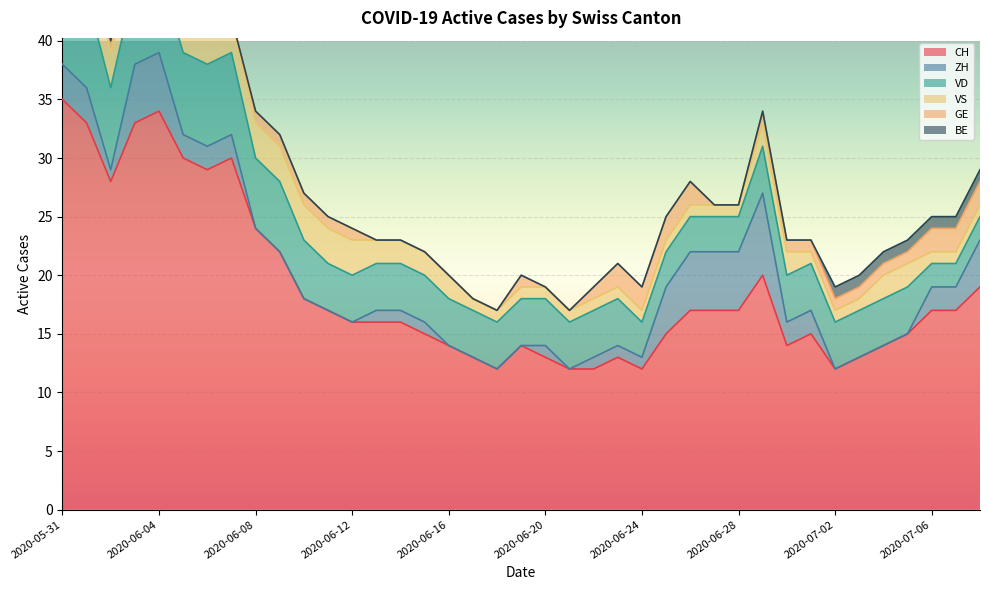

Reading right to left, transcribe all the data shown in this chart.

CH: 2020-07-08=19	2020-07-07=17	2020-07-06=17	2020-07-05=15	2020-07-04=14	2020-07-03=13	2020-07-02=12	2020-07-01=15	2020-06-30=14	2020-06-29=20	2020-06-28=17	2020-06-27=17	2020-06-26=17	2020-06-25=15	2020-06-24=12	2020-06-23=13	2020-06-22=12	2020-06-21=12	2020-06-20=13	2020-06-19=14	2020-06-18=12	2020-06-17=13	2020-06-16=14	2020-06-15=15	2020-06-14=16	2020-06-13=16	2020-06-12=16	2020-06-11=17	2020-06-10=18	2020-06-09=22	2020-06-08=24	2020-06-07=30	2020-06-06=29	2020-06-05=30	2020-06-04=34	2020-06-03=33	2020-06-02=28	2020-06-01=33	2020-05-31=35
ZH: 2020-07-08=4	2020-07-07=2	2020-07-06=2	2020-07-05=0	2020-07-04=0	2020-07-03=0	2020-07-02=0	2020-07-01=2	2020-06-30=2	2020-06-29=7	2020-06-28=5	2020-06-27=5	2020-06-26=5	2020-06-25=4	2020-06-24=1	2020-06-23=1	2020-06-22=1	2020-06-21=0	2020-06-20=1	2020-06-19=0	2020-06-18=0	2020-06-17=0	2020-06-16=0	2020-06-15=1	2020-06-14=1	2020-06-13=1	2020-06-12=0	2020-06-11=0	2020-06-10=0	2020-06-09=0	2020-06-08=0	2020-06-07=2	2020-06-06=2	2020-06-05=2	2020-06-04=5	2020-06-03=5	2020-06-02=1	2020-06-01=3	2020-05-31=3
VD: 2020-07-08=2	2020-07-07=2	2020-07-06=2	2020-07-05=4	2020-07-04=4	2020-07-03=4	2020-07-02=4	2020-07-01=4	2020-06-30=4	2020-06-29=4	2020-06-28=3	2020-06-27=3	2020-06-26=3	2020-06-25=3	2020-06-24=3	2020-06-23=4	2020-06-22=4	2020-06-21=4	2020-06-20=4	2020-06-19=4	2020-06-18=4	2020-06-17=4	2020-06-16=4	2020-06-15=4	2020-06-14=4	2020-06-13=4	2020-06-12=4	2020-06-11=4	2020-06-10=5	2020-06-09=6	2020-06-08=6	2020-06-07=7	2020-06-06=7	2020-06-05=7	2020-06-04=7	2020-06-03=7	2020-06-02=7	2020-06-01=8	2020-05-31=8
VS: 2020-07-08=1	2020-07-07=1	2020-07-06=1	2020-07-05=2	2020-07-04=2	2020-07-03=1	2020-07-02=1	2020-07-01=1	2020-06-30=2	2020-06-29=2	2020-06-28=1	2020-06-27=1	2020-06-26=1	2020-06-25=1	2020-06-24=1	2020-06-23=1	2020-06-22=1	2020-06-21=1	2020-06-20=1	2020-06-19=1	2020-06-18=1	2020-06-17=1	2020-06-16=2	2020-06-15=2	2020-06-14=2	2020-06-13=2	2020-06-12=3	2020-06-11=3	2020-06-10=3	2020-06-09=3	2020-06-08=3	2020-06-07=3	2020-06-06=3	2020-06-05=3	2020-06-04=3	2020-06-03=3	2020-06-02=3	2020-06-01=3	2020-05-31=5
GE: 2020-07-08=2	2020-07-07=2	2020-07-06=2	2020-07-05=1	2020-07-04=1	2020-07-03=1	2020-07-02=1	2020-07-01=1	2020-06-30=1	2020-06-29=1	2020-06-28=0	2020-06-27=0	2020-06-26=2	2020-06-25=2	2020-06-24=2	2020-06-23=2	2020-06-22=1	2020-06-21=0	2020-06-20=0	2020-06-19=1	2020-06-18=0	2020-06-17=0	2020-06-16=0	2020-06-15=0	2020-06-14=0	2020-06-13=0	2020-06-12=1	2020-06-11=1	2020-06-10=1	2020-06-09=1	2020-06-08=1	2020-06-07=0	2020-06-06=0	2020-06-05=1	2020-06-04=1	2020-06-03=1	2020-06-02=1	2020-06-01=0	2020-05-31=0
BE: 2020-07-08=1	2020-07-07=1	2020-07-06=1	2020-07-05=1	2020-07-04=1	2020-07-03=1	2020-07-02=1	2020-07-01=0	2020-06-30=0	2020-06-29=0	2020-06-28=0	2020-06-27=0	2020-06-26=0	2020-06-25=0	2020-06-24=0	2020-06-23=0	2020-06-22=0	2020-06-21=0	2020-06-20=0	2020-06-19=0	2020-06-18=0	2020-06-17=0	2020-06-16=0	2020-06-15=0	2020-06-14=0	2020-06-13=0	2020-06-12=0	2020-06-11=0	2020-06-10=0	2020-06-09=0	2020-06-08=0	2020-06-07=0	2020-06-06=0	2020-06-05=0	2020-06-04=0	2020-06-03=0	2020-06-02=0	2020-06-01=1	2020-05-31=1